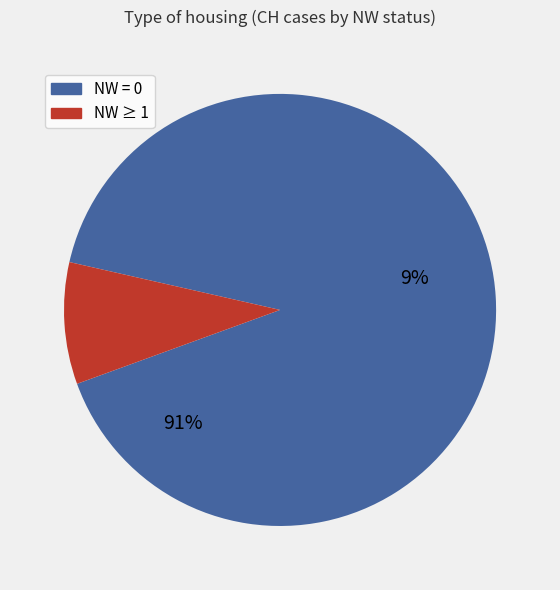

Between NW=0 and NW=0, which is larger?

NW=0